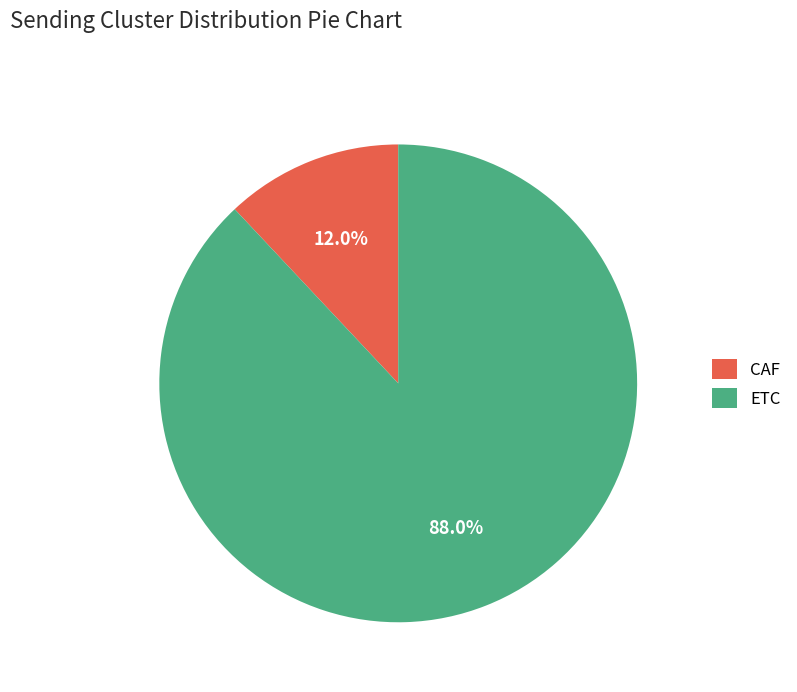

How many segments does this pie chart have?

2